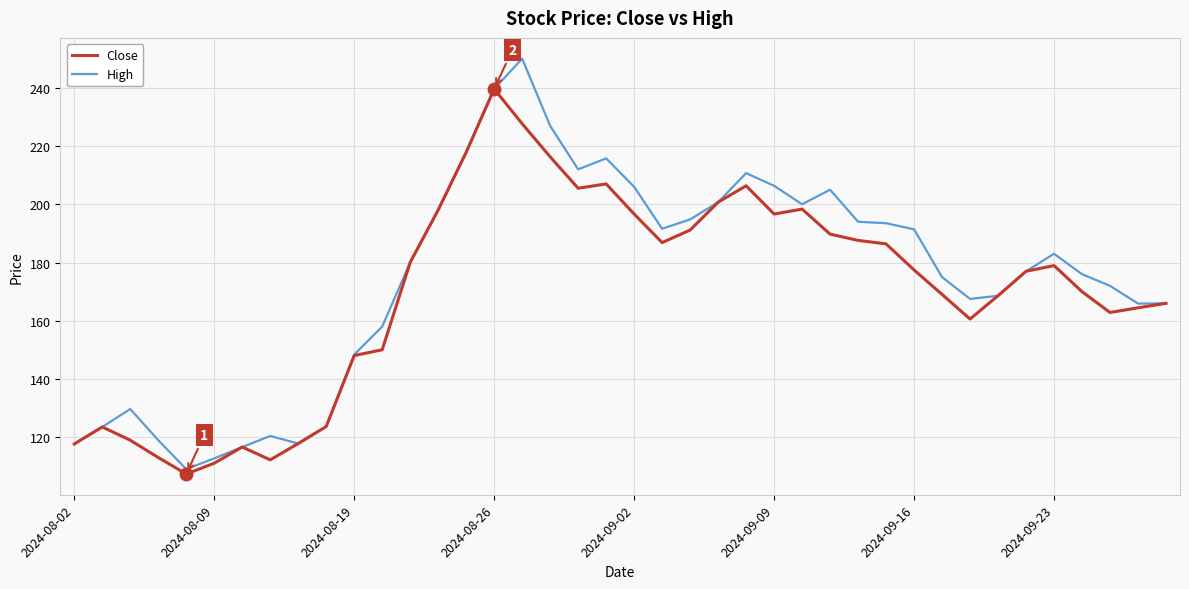

Rank the series by their maximum value, from lowest to highest.

Close, High